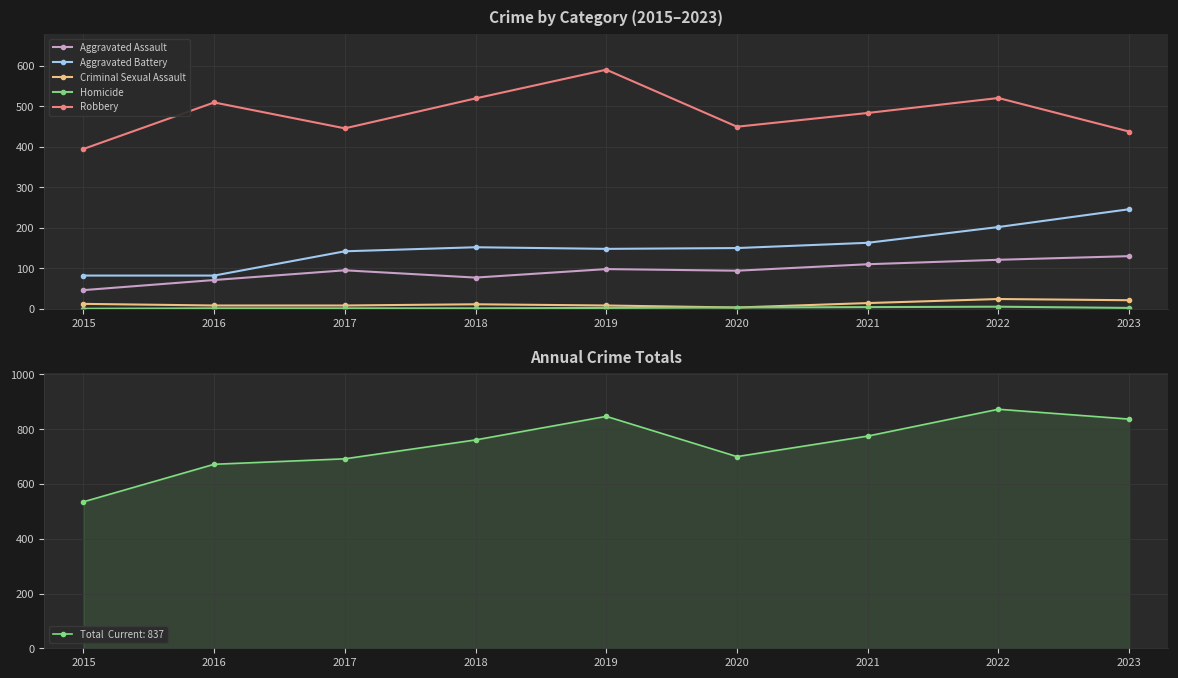

The value of Robbery at 2021 is 210. True or false?

False